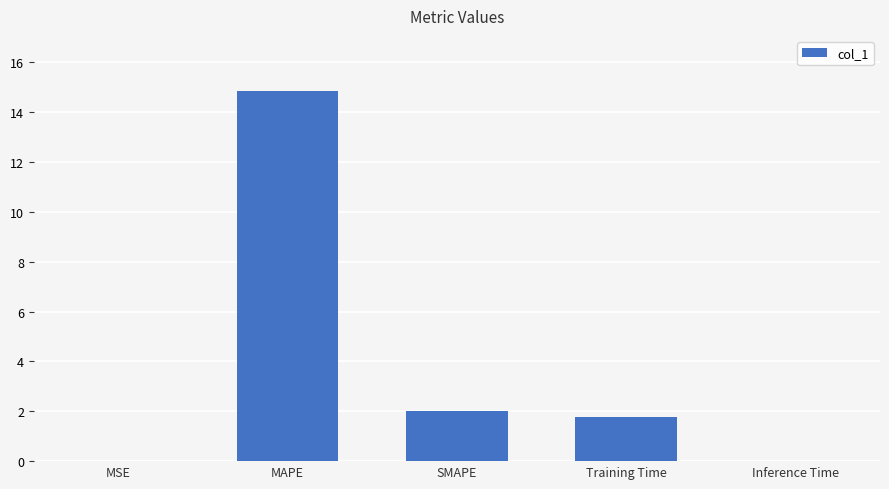

Which label corresponds to the largest value in the chart?

MAPE